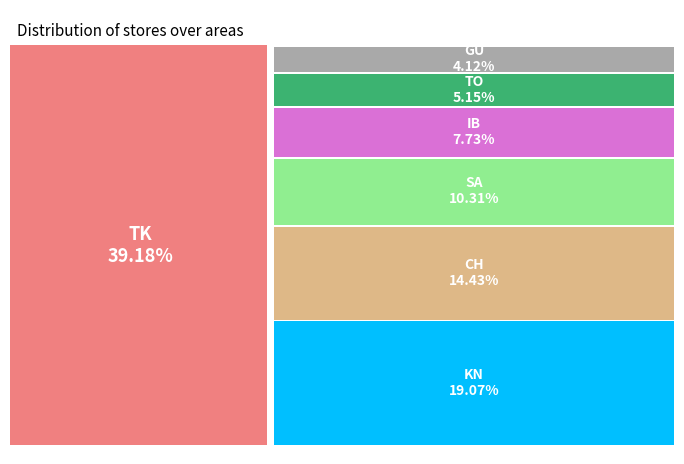

To the nearest percent, what is the difference between the KN and CH slice percentages?

5%